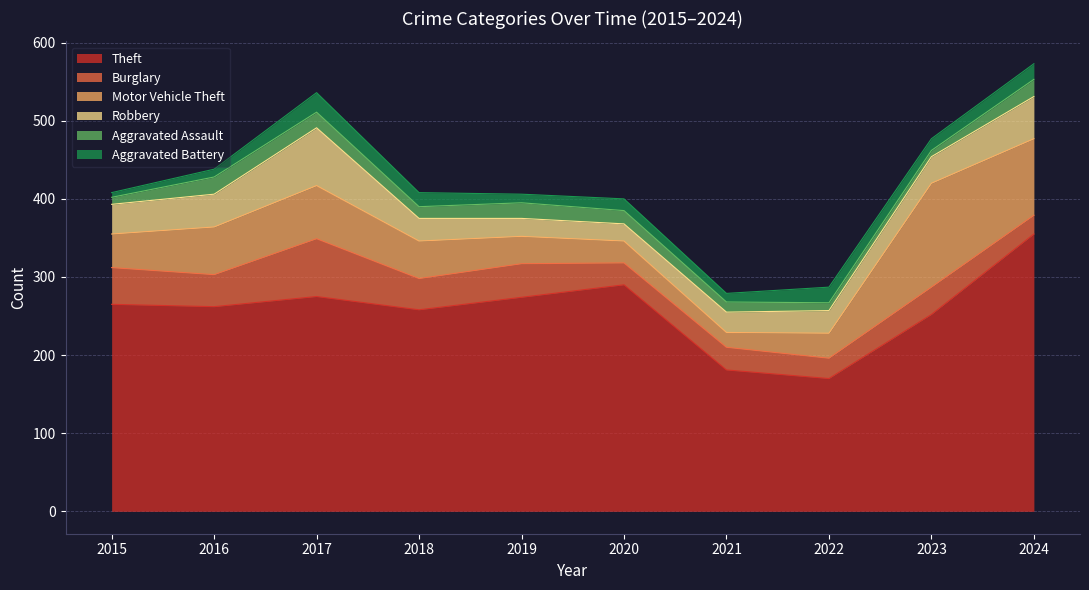

At which category is the sum across all series the highest?

2024